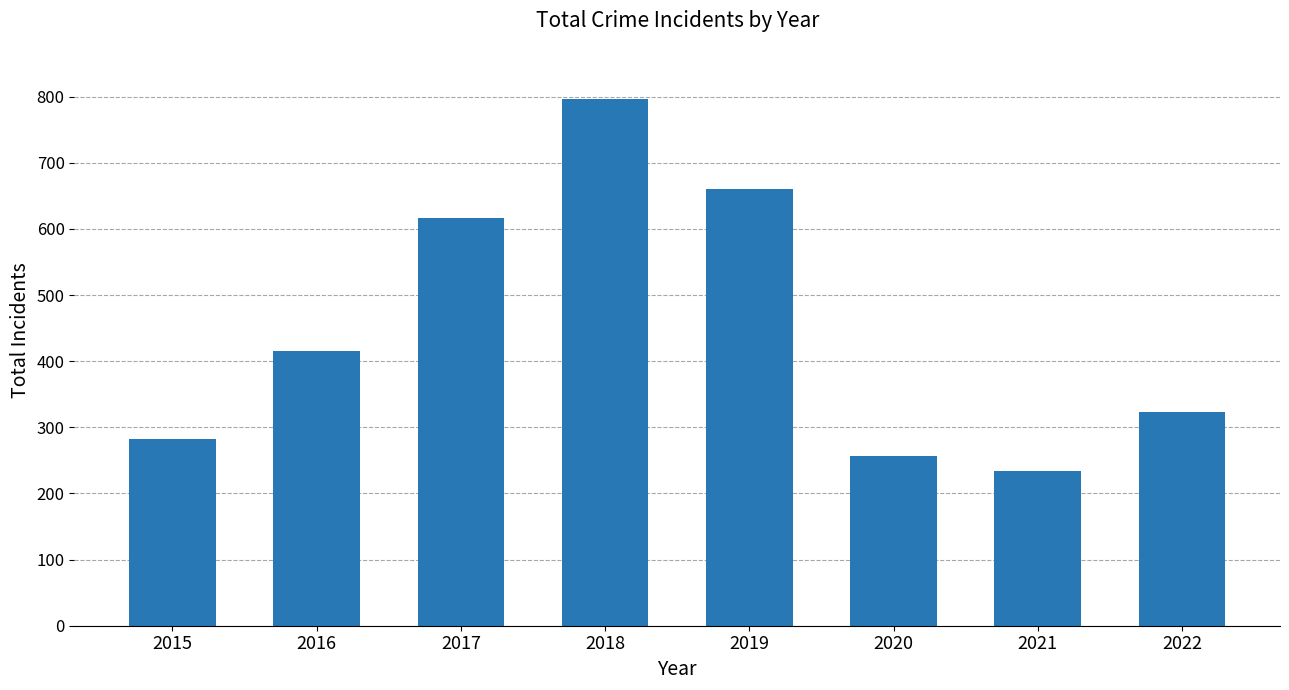

Which label corresponds to the smallest value in the chart?

2021